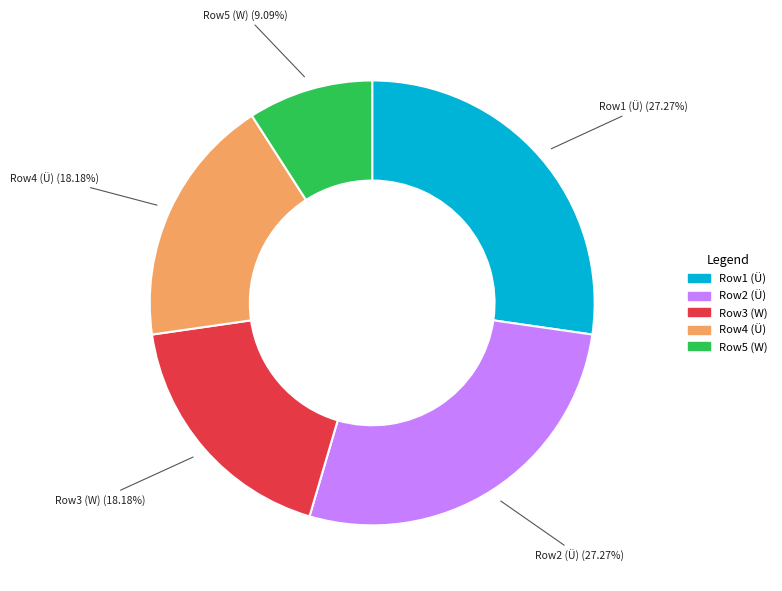

Is there a majority slice in this chart?

No